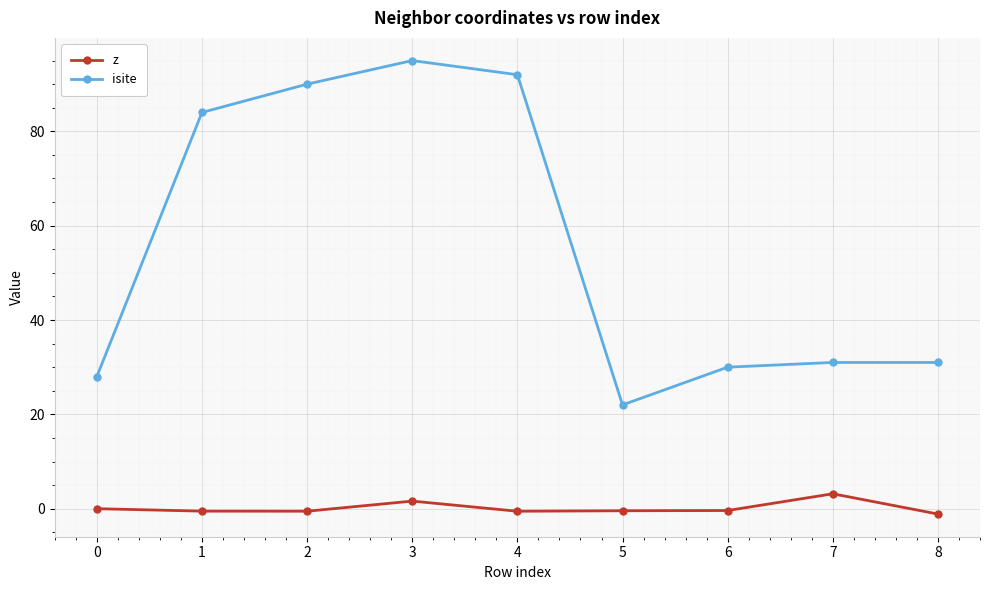

The z series shows -1.1 at 8. True or false?

True